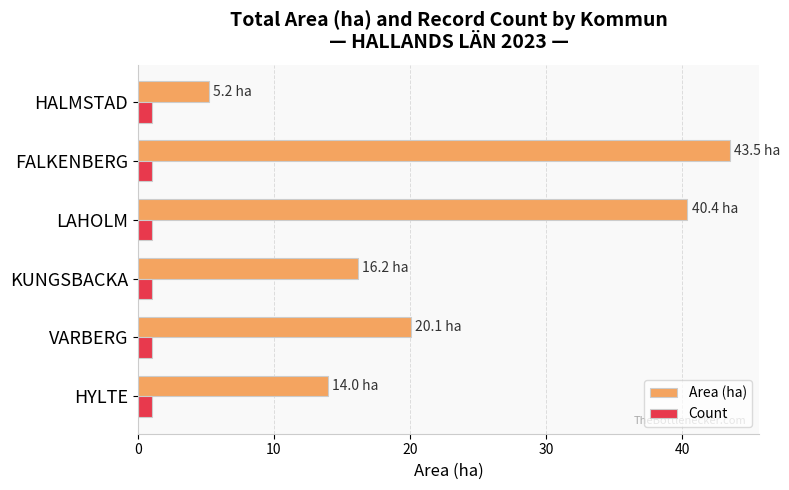

What is the sum of the Count values at FALKENBERG and VARBERG?

2.0